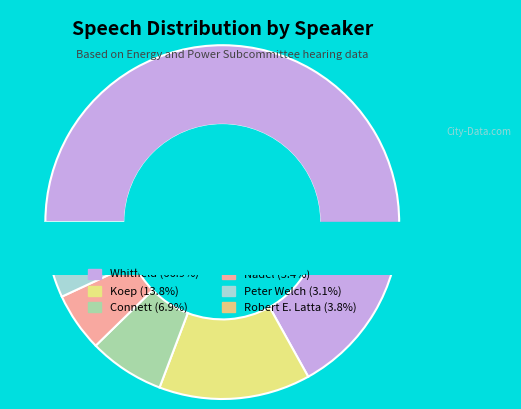

What is the ratio of the value at Robert E. Latta to the value at Koep?

0.3